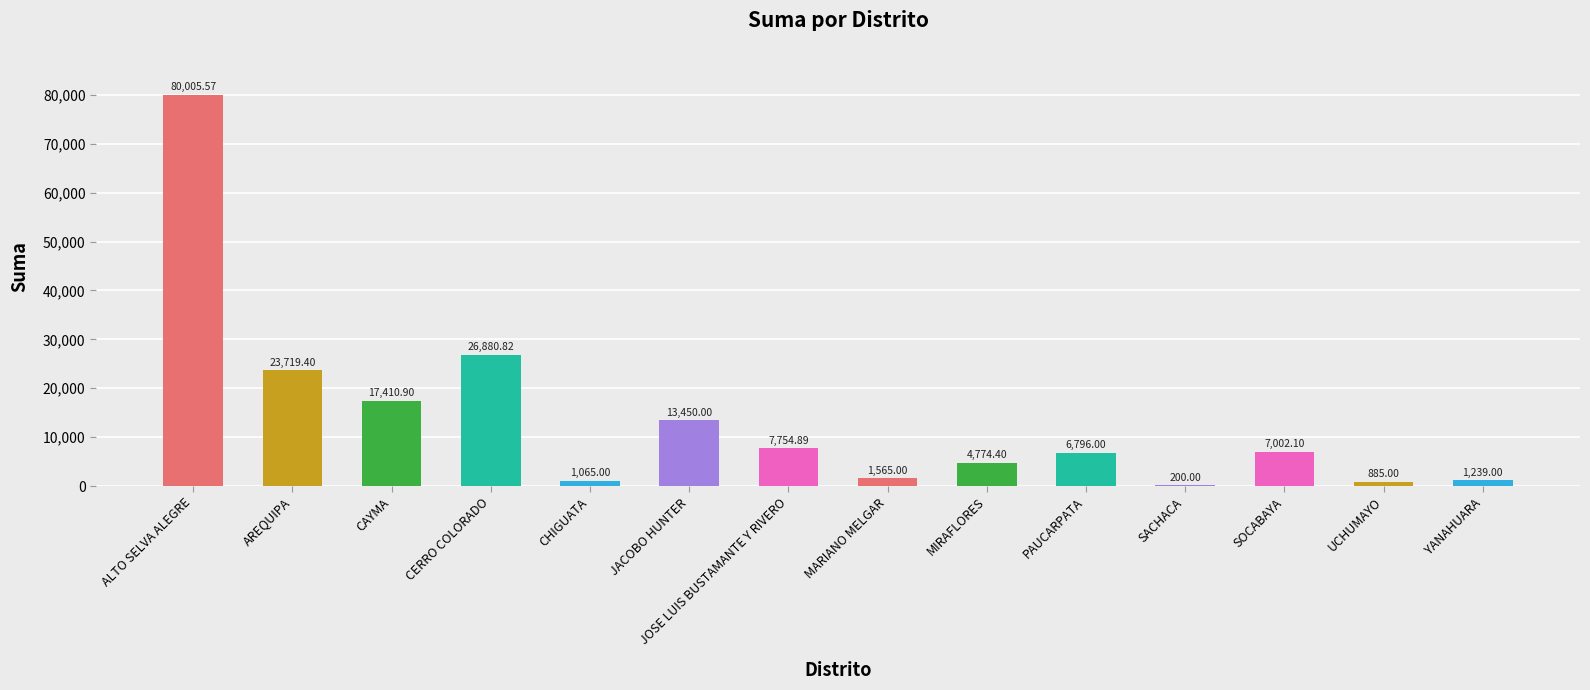

Which category has the highest value across all series?

ALTO SELVA ALEGRE